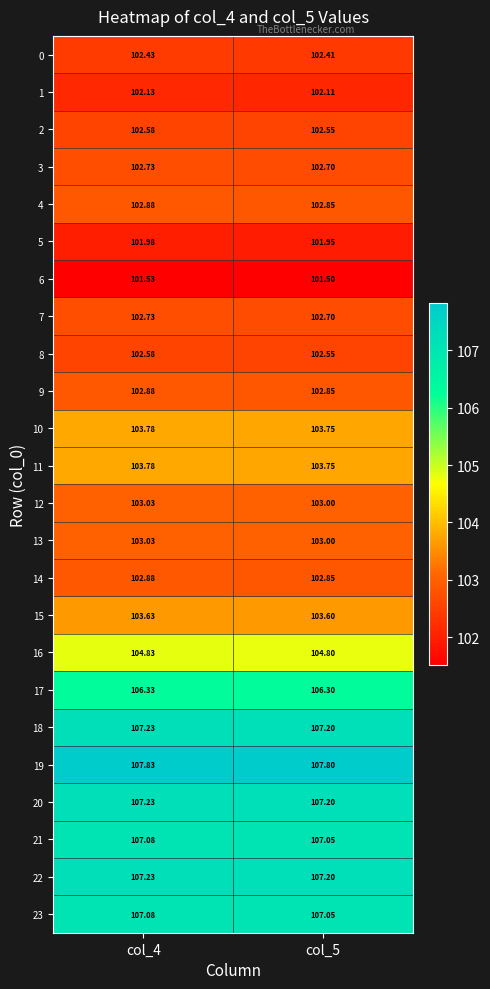

Is the value of 14 at col_4 greater than the value of 18 at col_4?

No